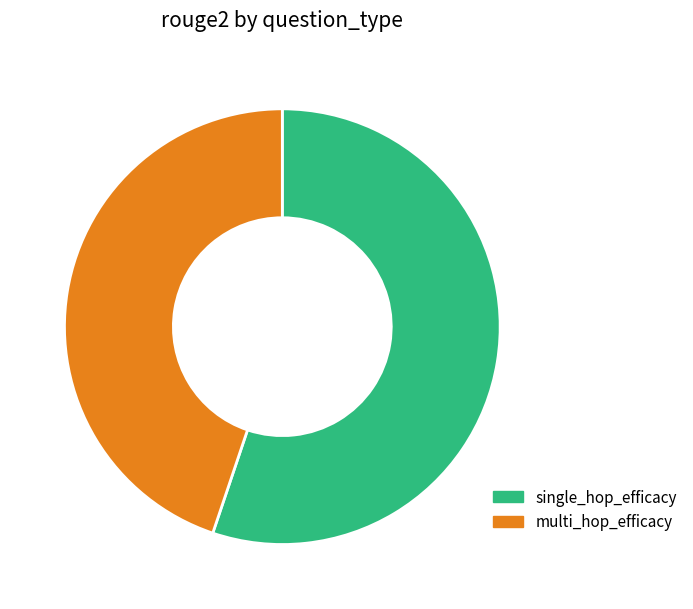

Is the sum of single_hop_efficacy and multi_hop_efficacy greater than half?

Yes